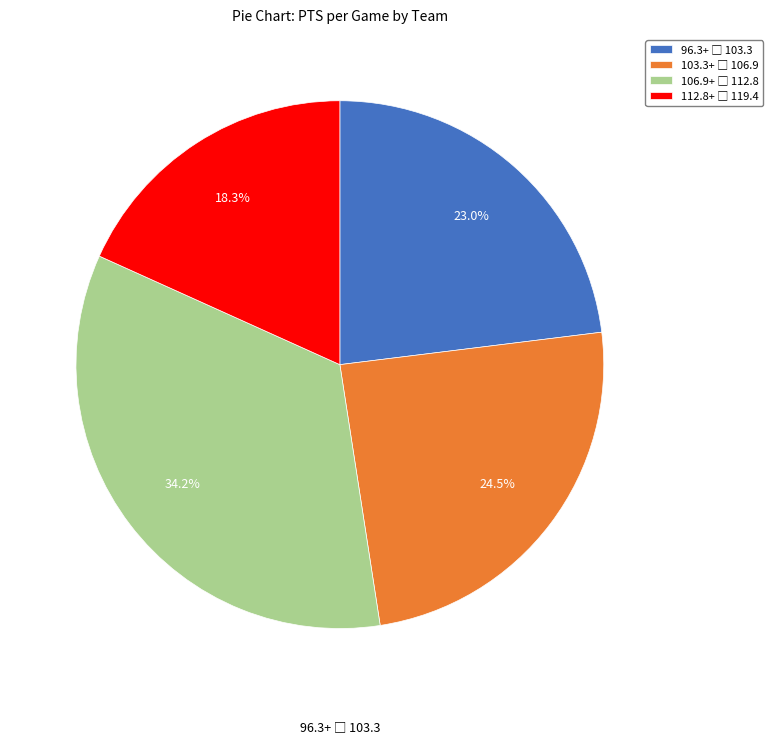

Is there a majority slice in this chart?

No